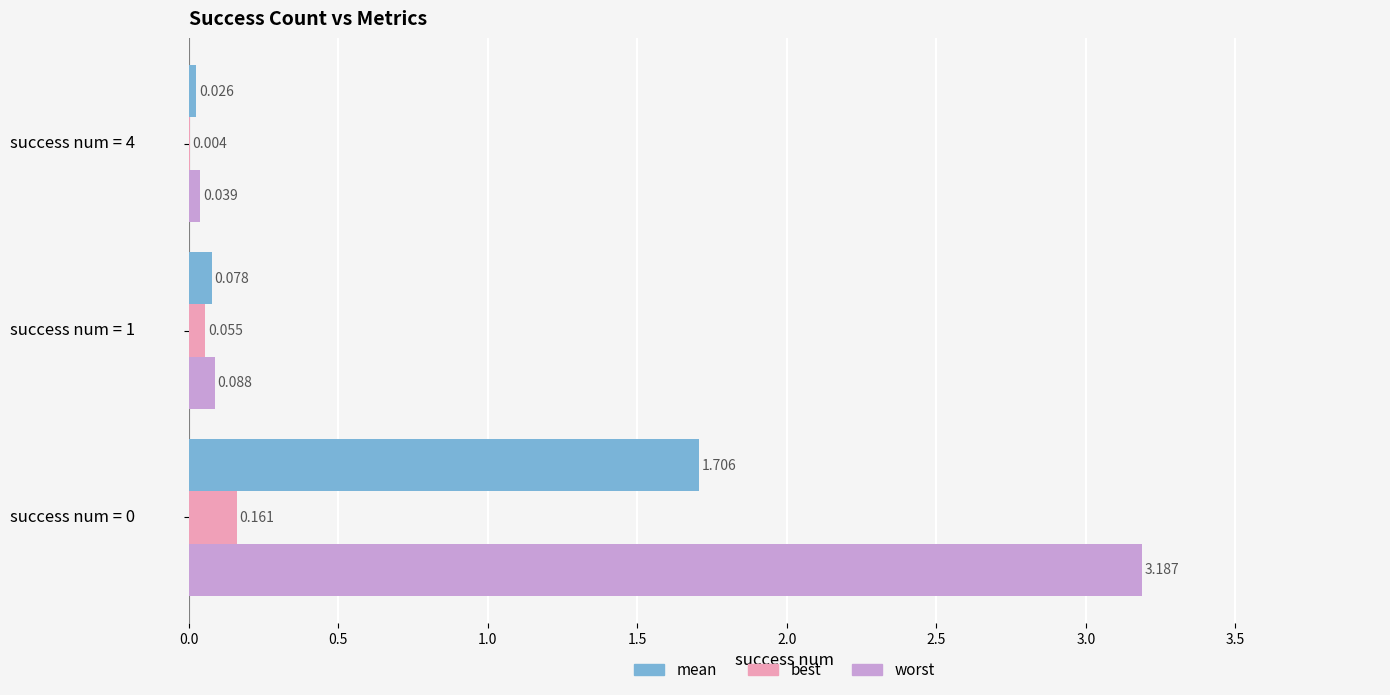

Which series changed the most between success num = 0 and success num = 4?

worst